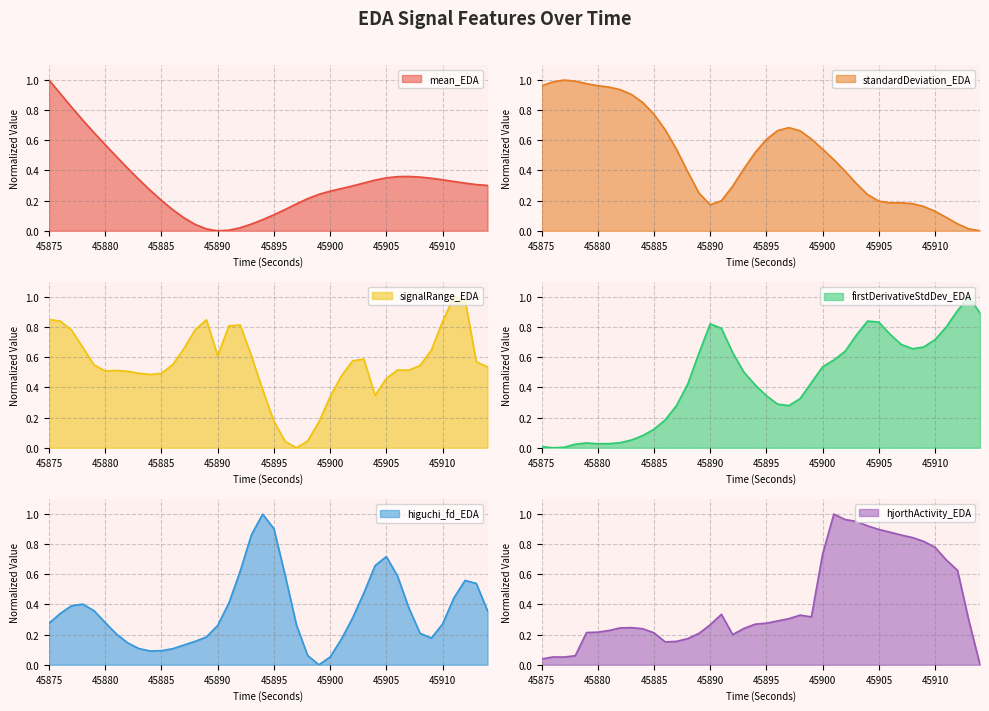

Which series changed the most between 45886 and 45896?

signalRange_EDA